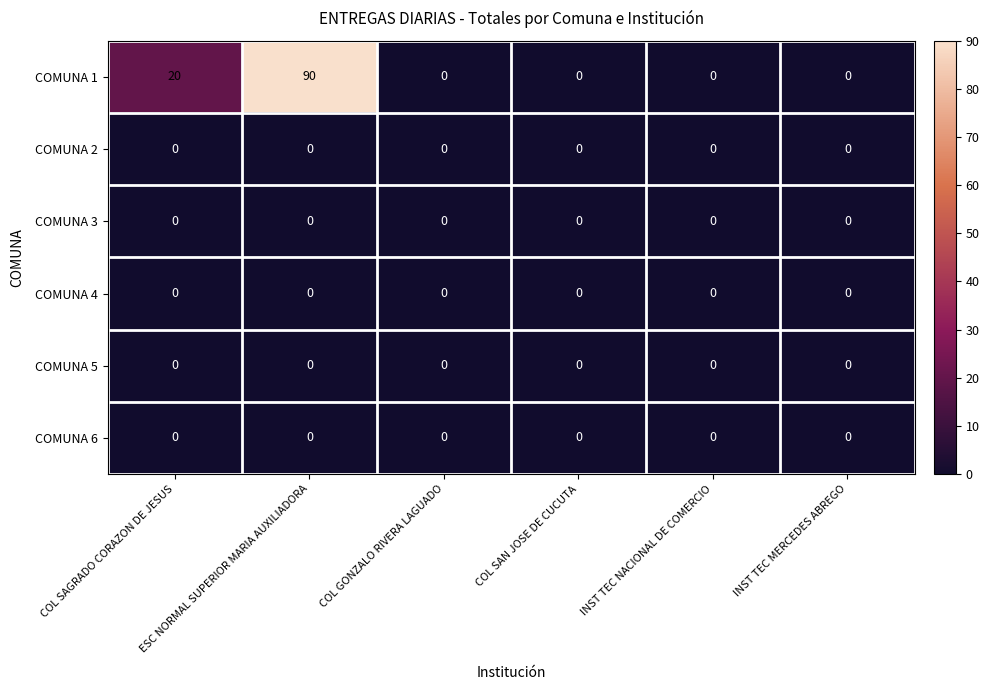

What is the maximum value shown in the chart?

90